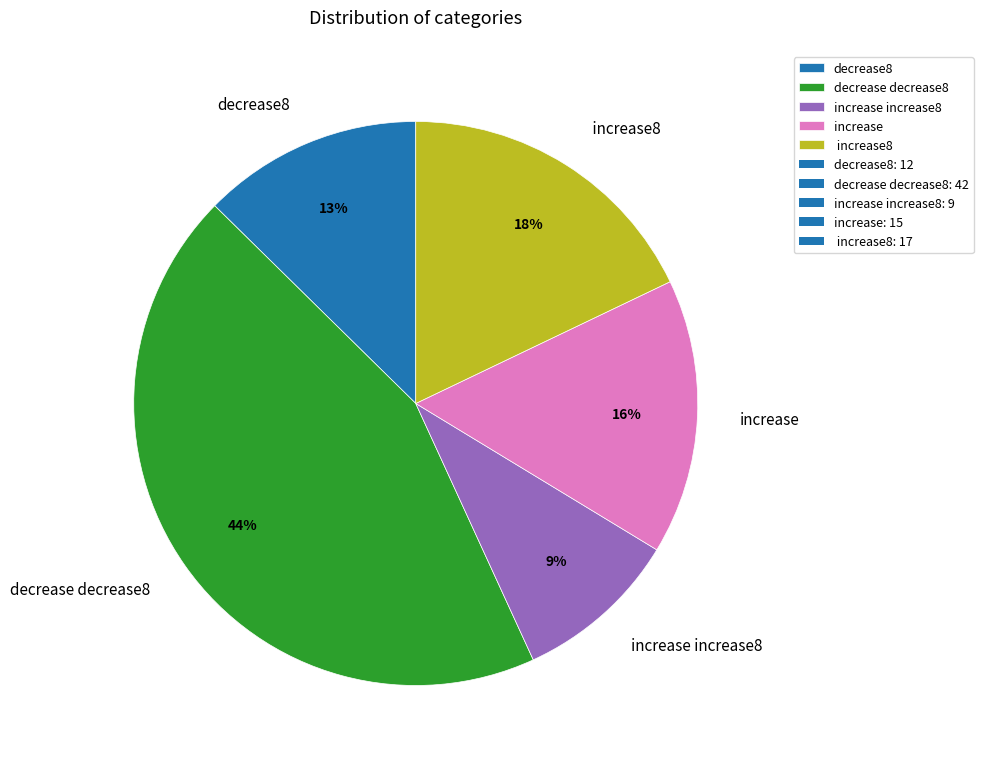

Between decrease decrease8 and increase, which is larger?

decrease decrease8